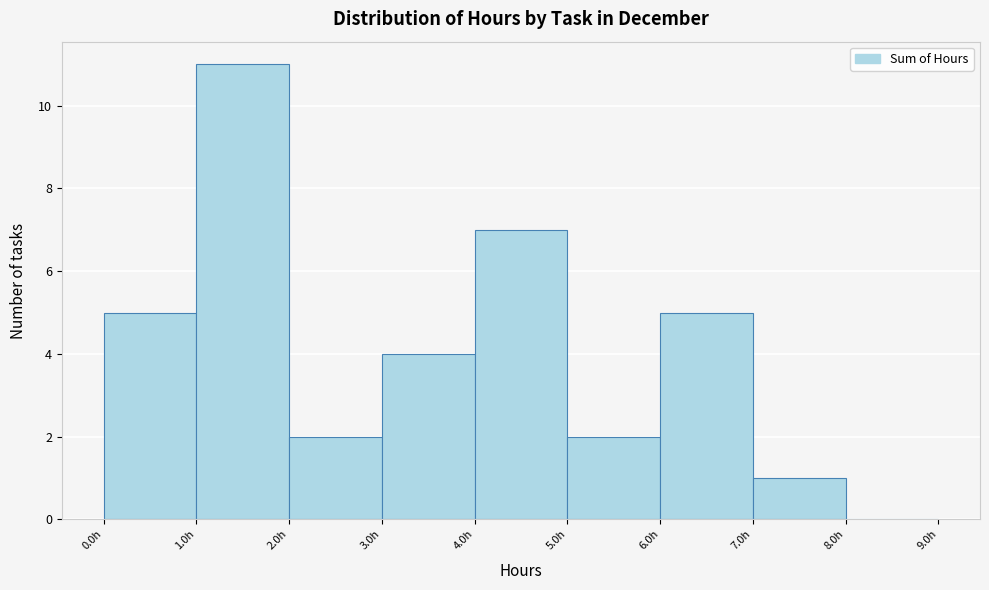

Reading left to right, list every bar in this chart as the range it spans on the x-axis followed by its height. The values are not printed on the chart, so give them approximately, as read against the axis.

0 to 1: 5
1 to 2: 11
2 to 3: 2
3 to 4: 4
4 to 5: 7
5 to 6: 2
6 to 7: 5
7 to 8: 1
8 to 9: 0